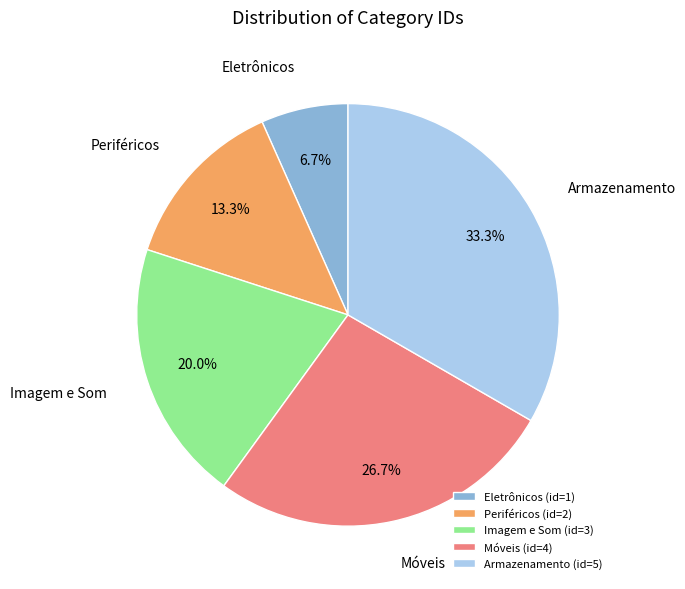

Is Móveis the majority of the pie?

No